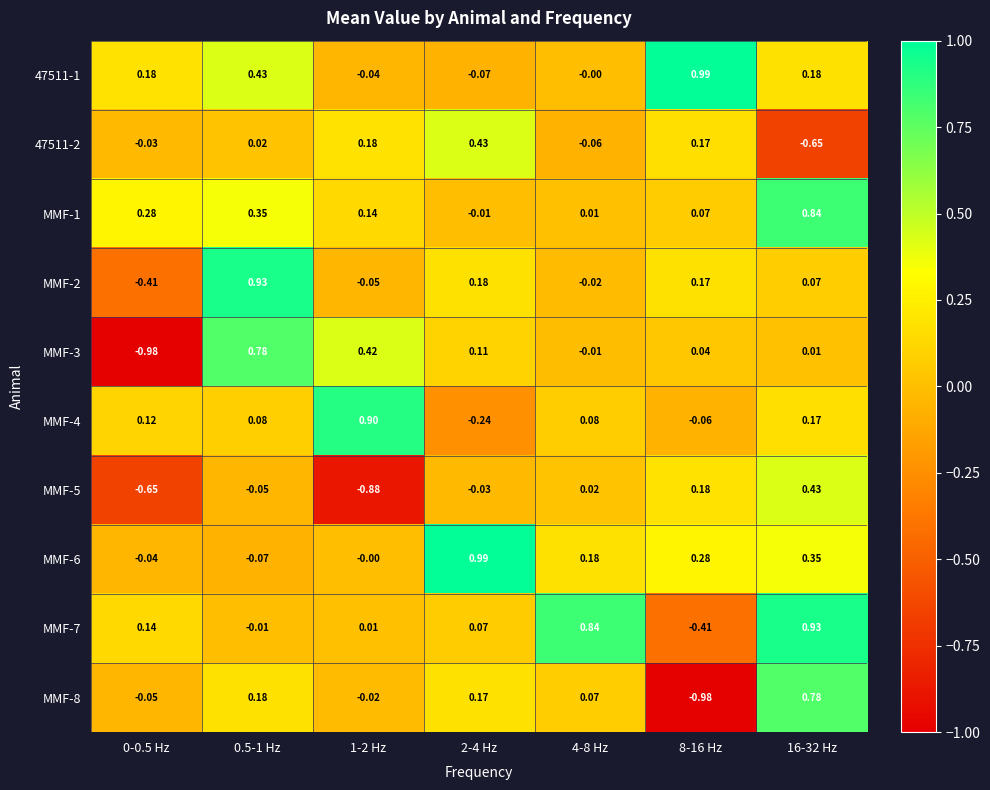

Count the number of categories in the chart.

7